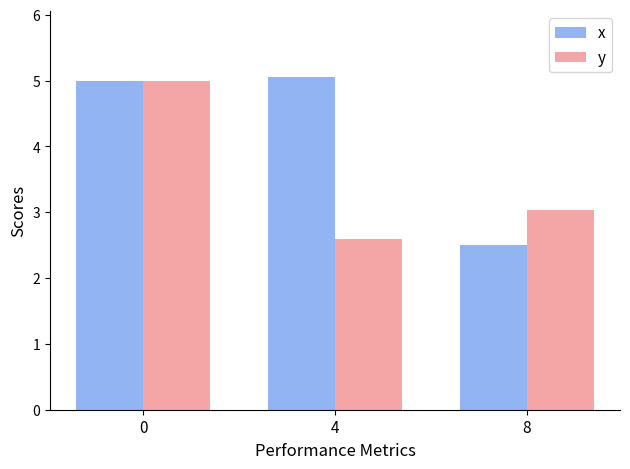

Are the bars grouped side by side (vs. stacked)?

Yes